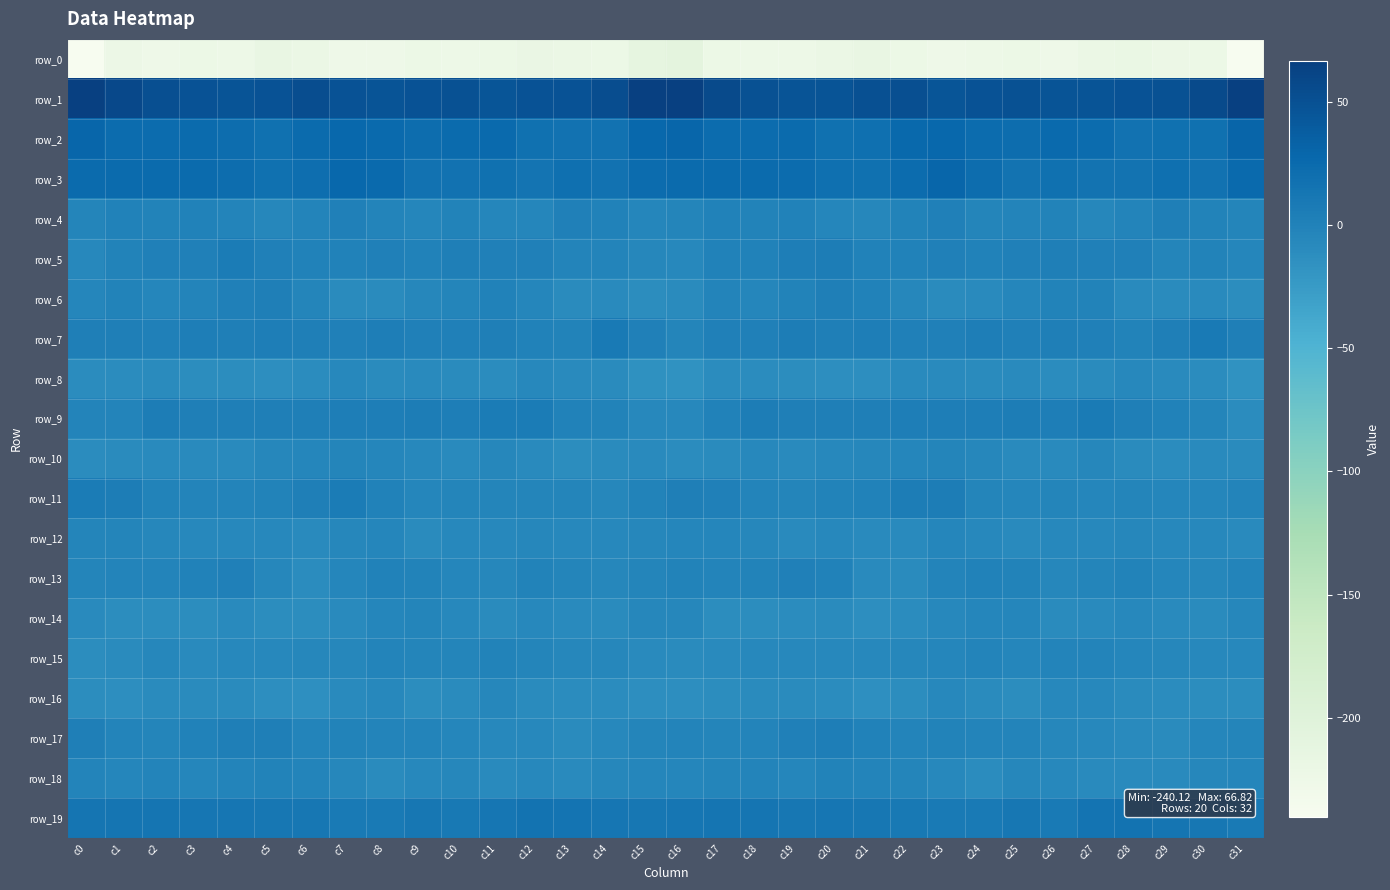

The row_12 series shows -7.6 at c19. True or false?

True